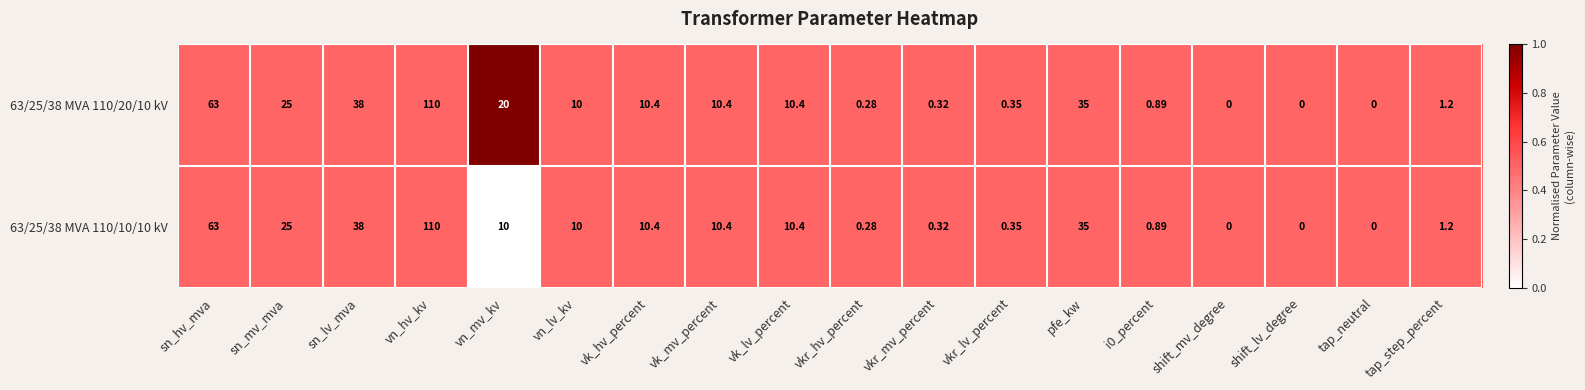

Is the value of 63/25/38 MVA 110/10/10 kV at vkr_mv_percent greater than the value of 63/25/38 MVA 110/20/10 kV at vn_lv_kv?

No